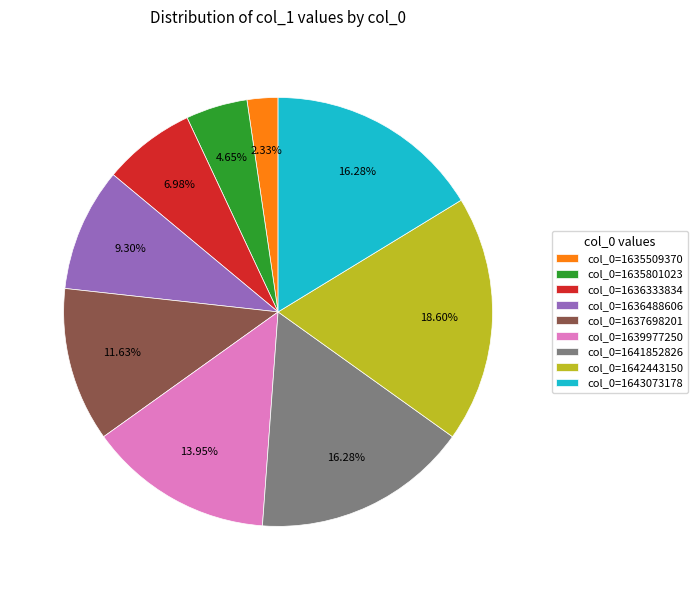

To the nearest percent, what is the difference between the largest and smallest slice percentages?

16%